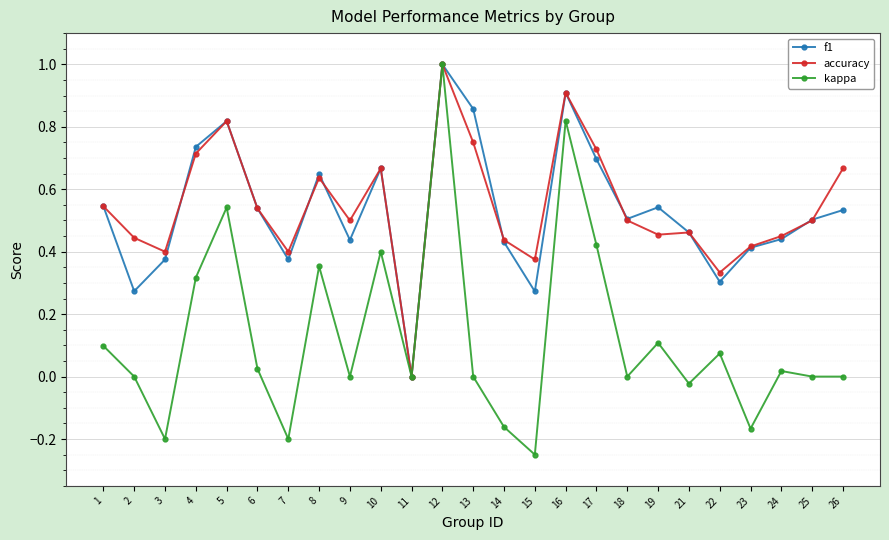

How many lines are shown in the chart?

3